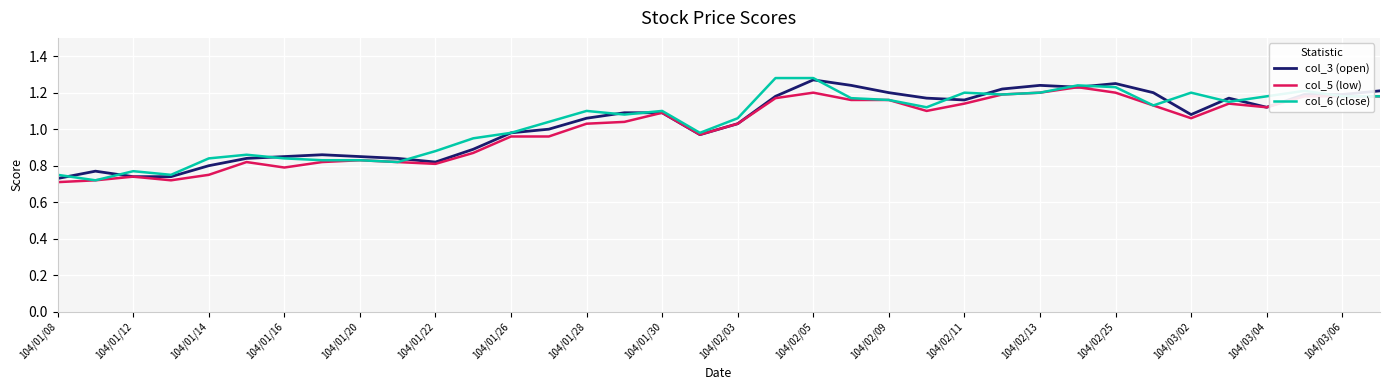

True or false: col_3 (open) and col_5 (low) cross at least once.

False